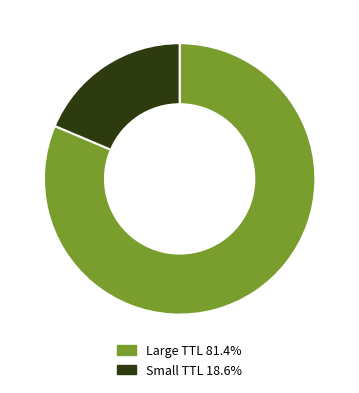

Is the sum of Large TTL 81.4% and Small TTL 18.6% greater than half?

Yes